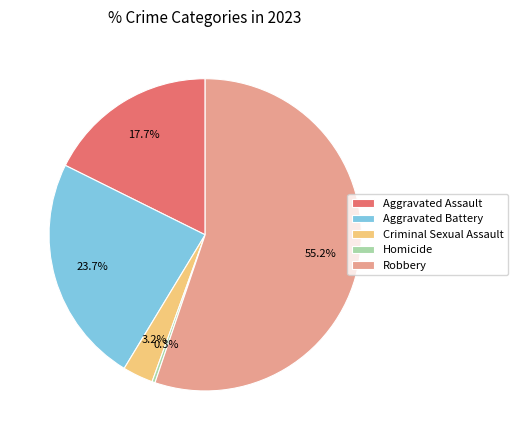

Combined, do Aggravated Battery and Aggravated Assault account for over 50%?

No